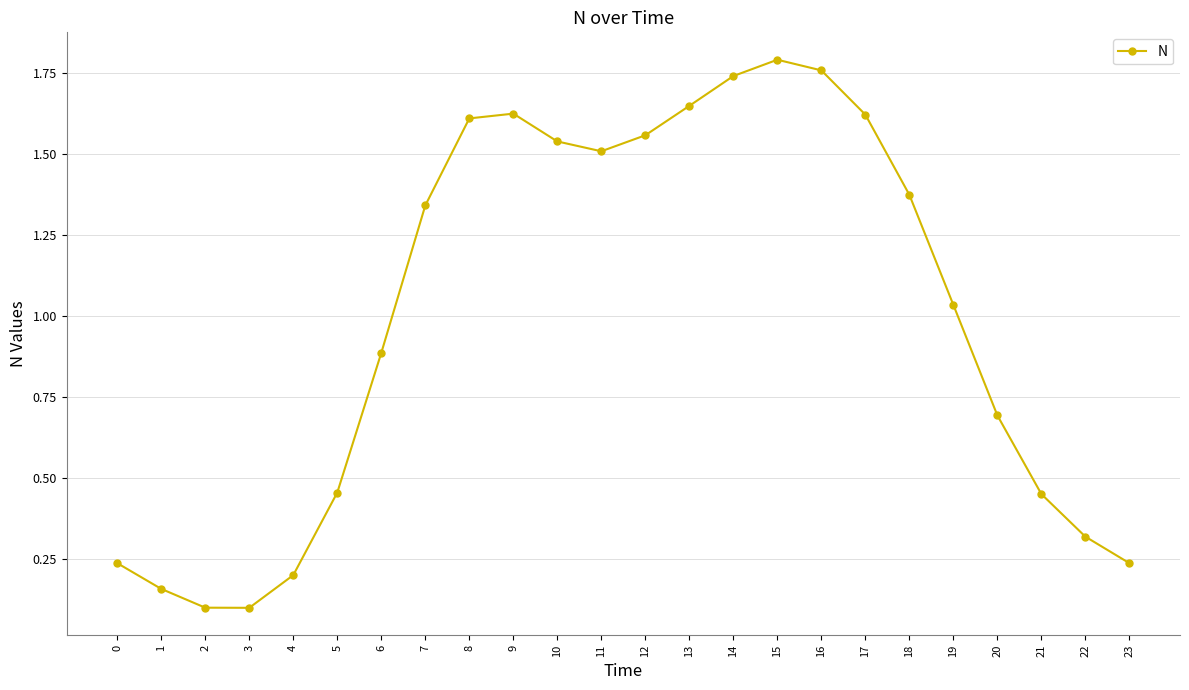

How many lines are shown in the chart?

1